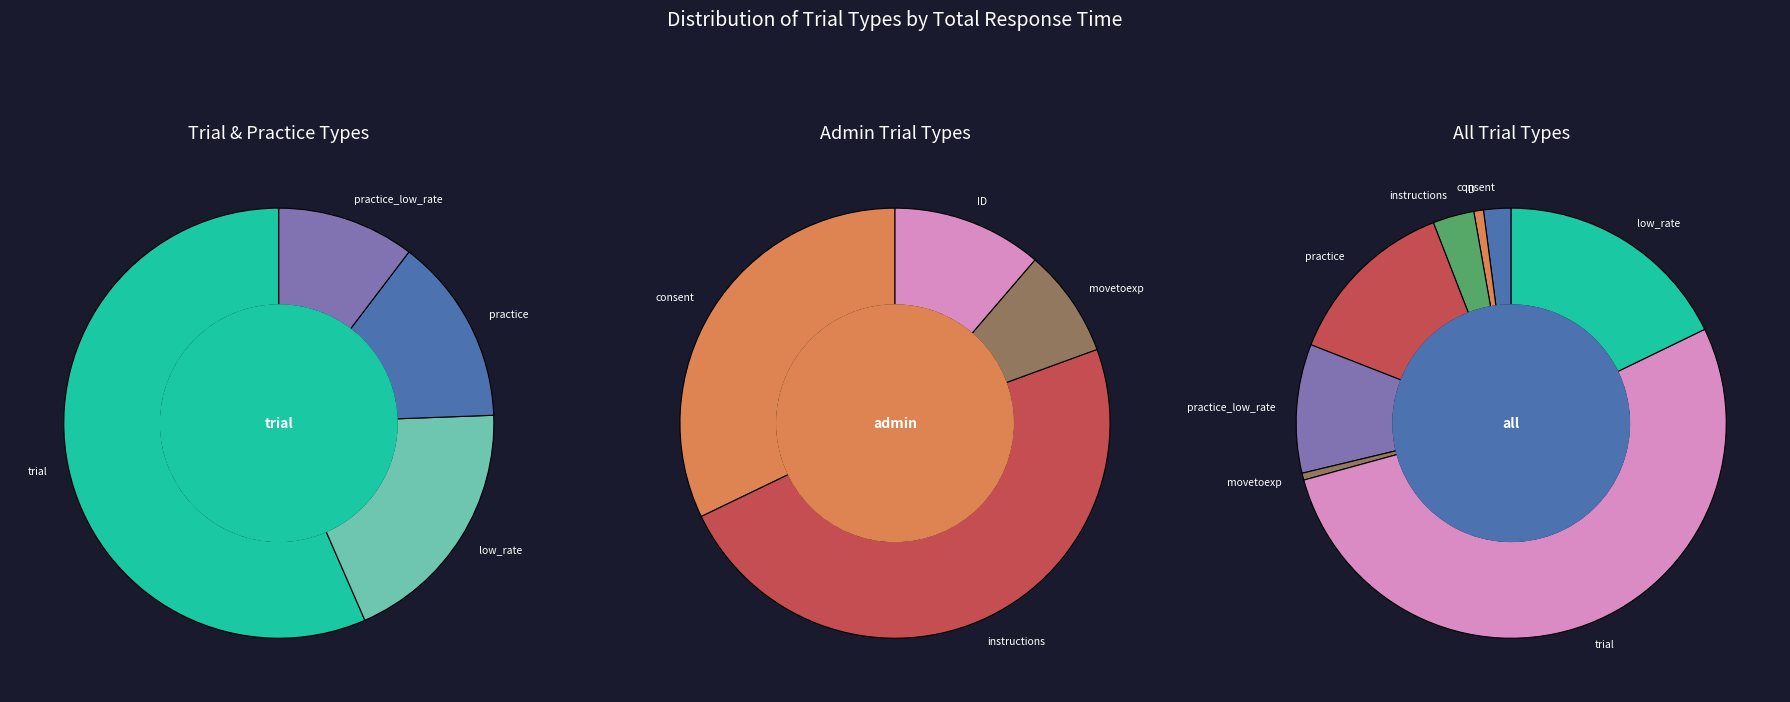

How many slices are in this pie chart?

8